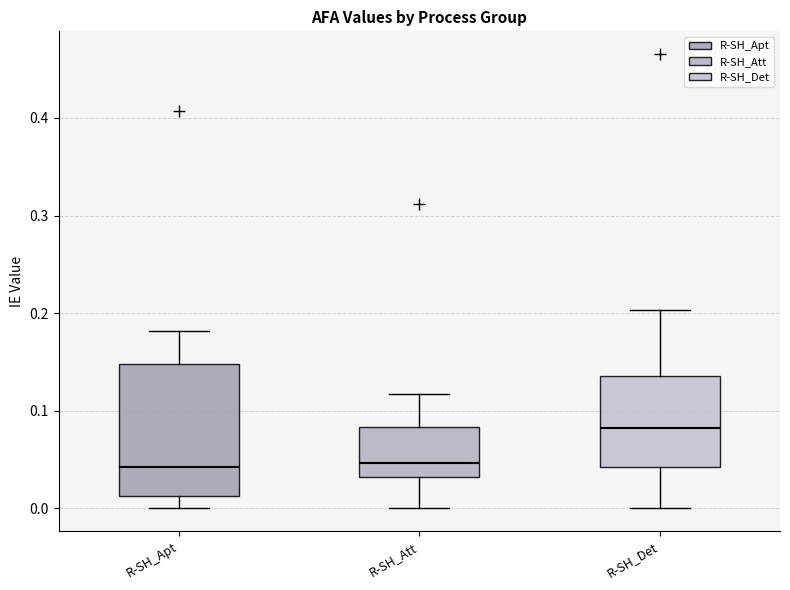

Which box has the highest median line?

R-SH_Det